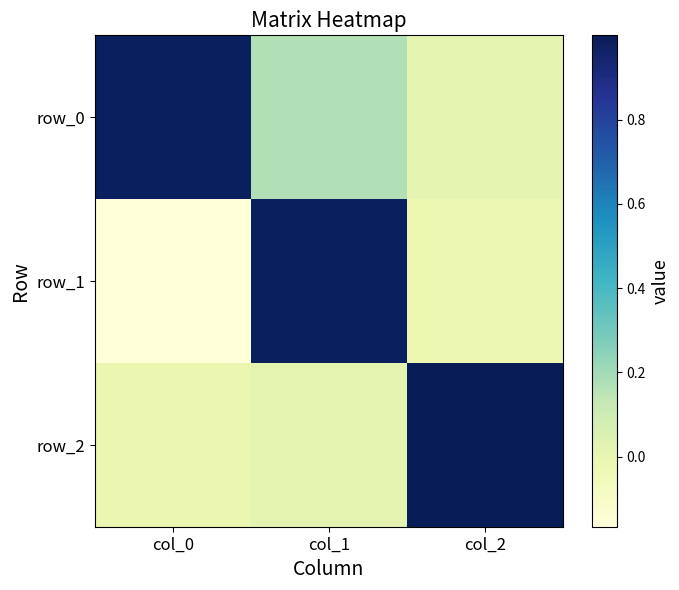

List the labels in order of row_0 value, largest first.

col_0, col_1, col_2